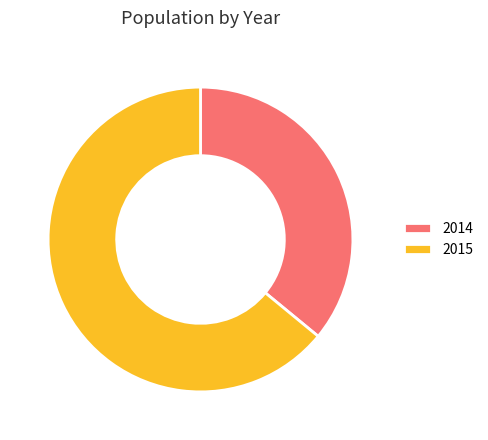

Is it true that 2015 is 64% of the pie?

True